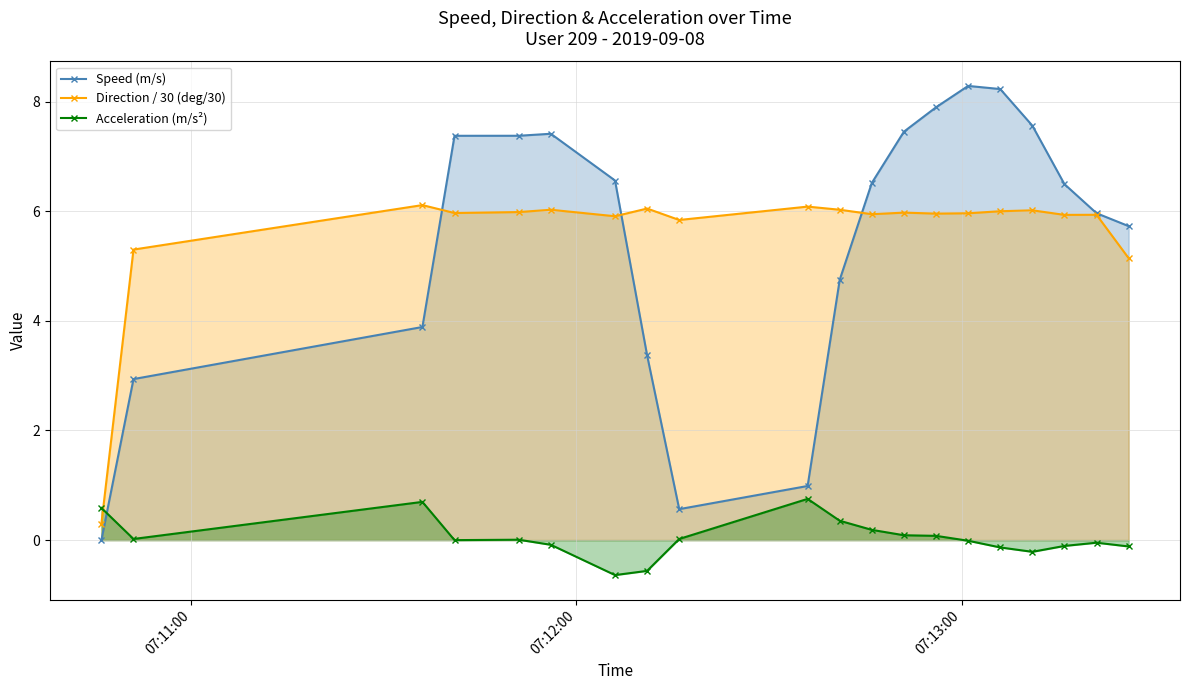

Which series has the widest spread of values?

Speed (m/s)